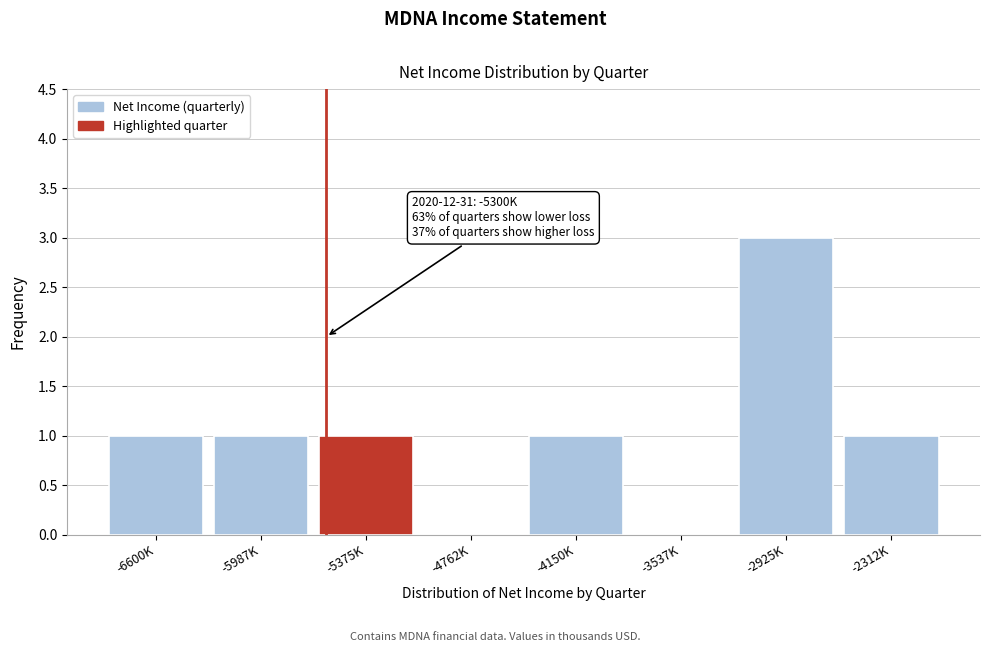

Reading left to right, extract all data points from this chart.

-6600K=1	-5987K=1	-5375K=1	-4762K=0	-4150K=1	-3537K=0	-2925K=3	-2312K=1